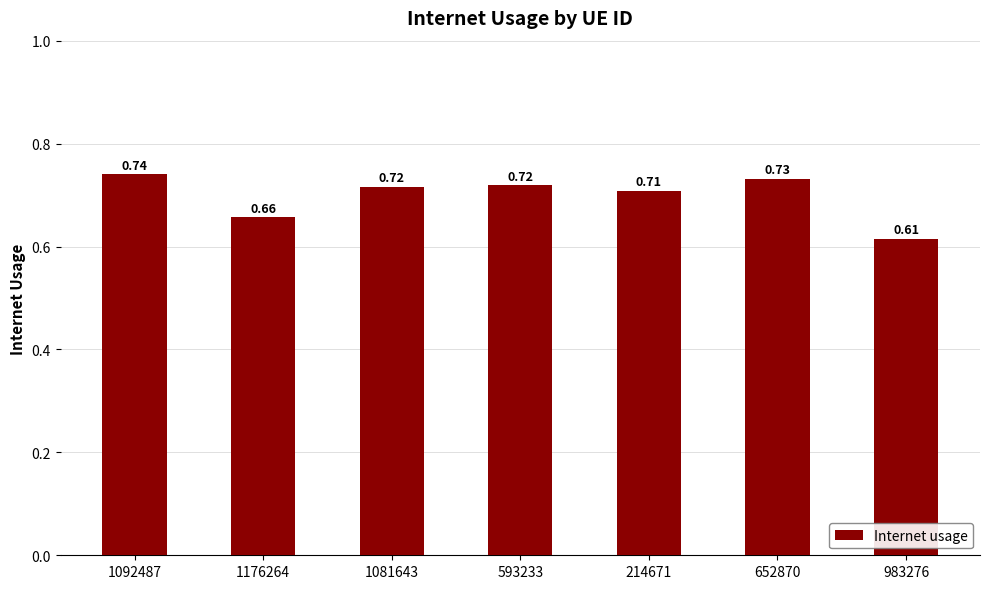

Between 652870 and 214671, which is larger?

652870